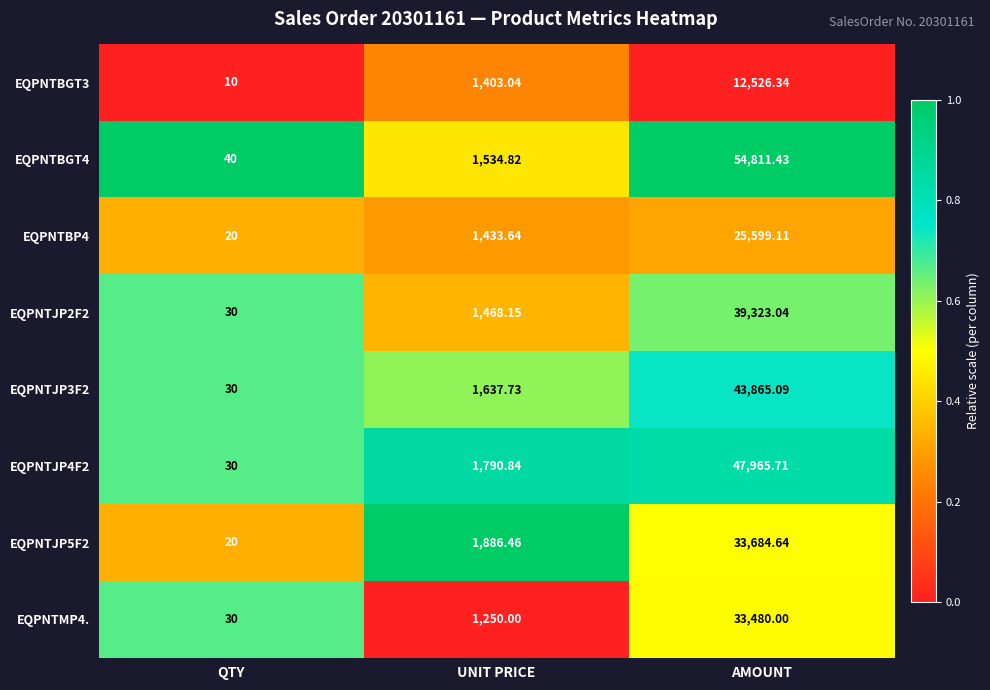

Which category has the lowest value in the EQPNTJP3F2 series?

QTY